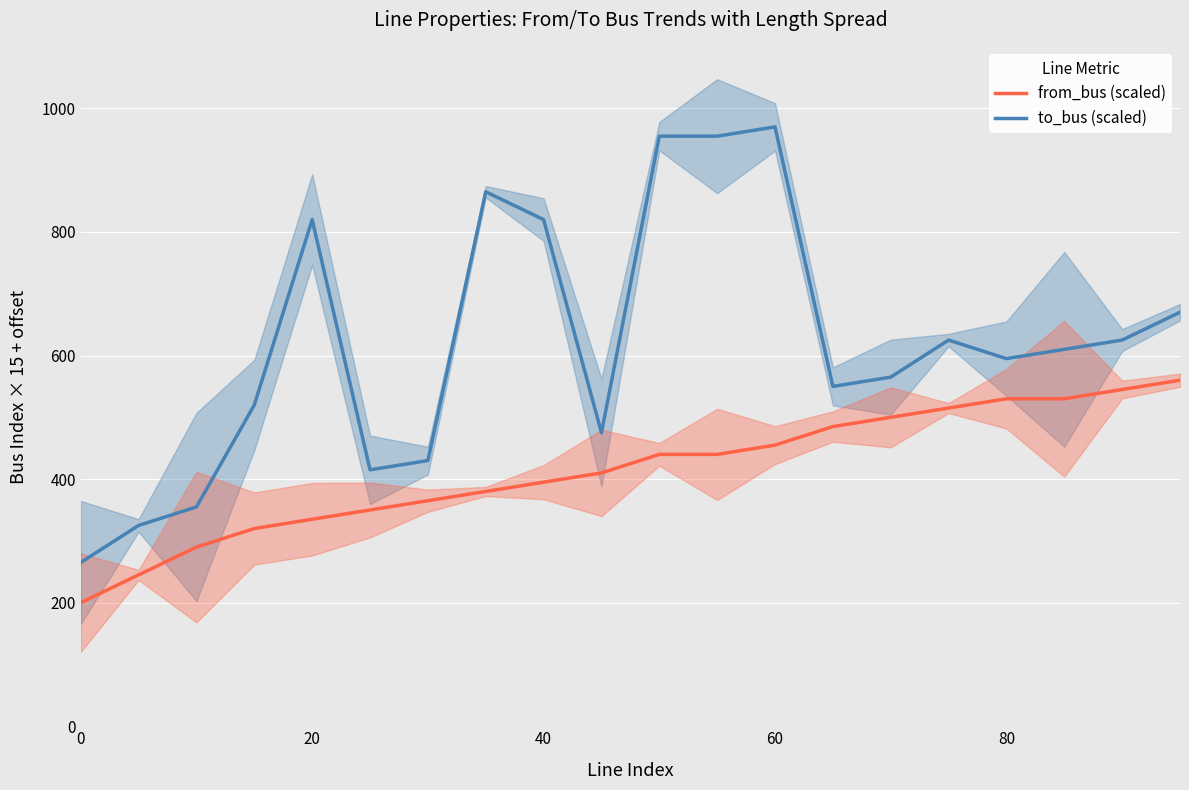

True or false: to_bus (scaled) and from_bus (scaled) intersect in this chart.

False